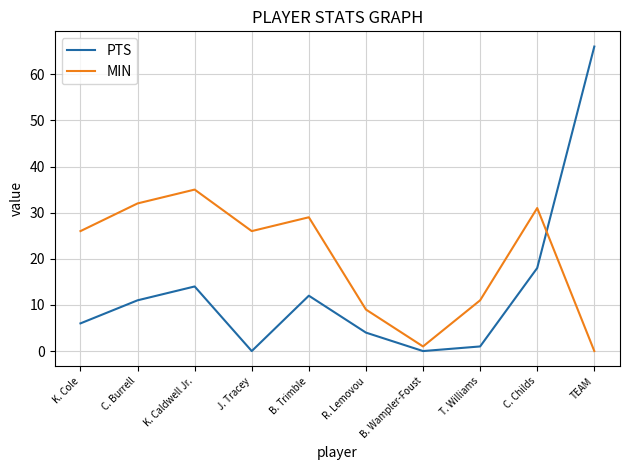

What is the greatest value displayed?

66